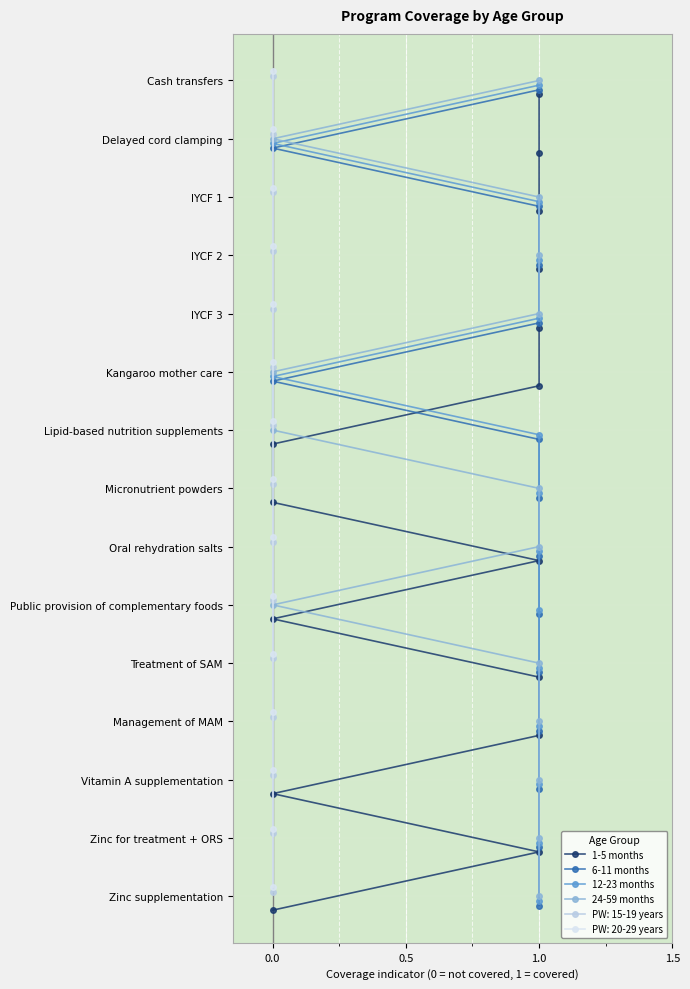

At 1.0, list the series in order from largest to smallest.

24-59 months, 12-23 months, 6-11 months, 1-5 months